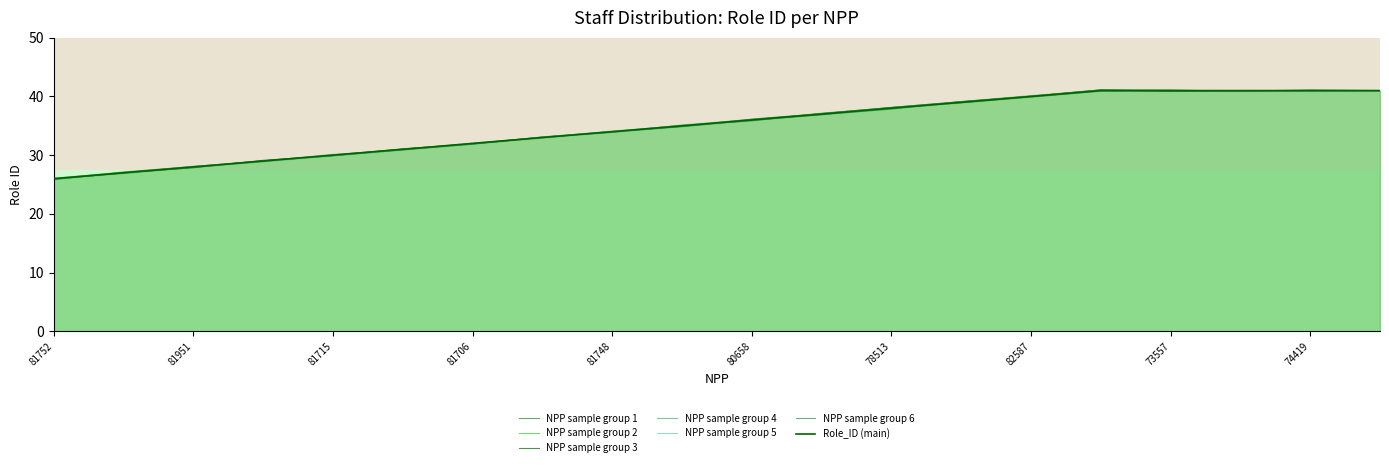

The chart shows a value of 19 at 83226. True or false?

False